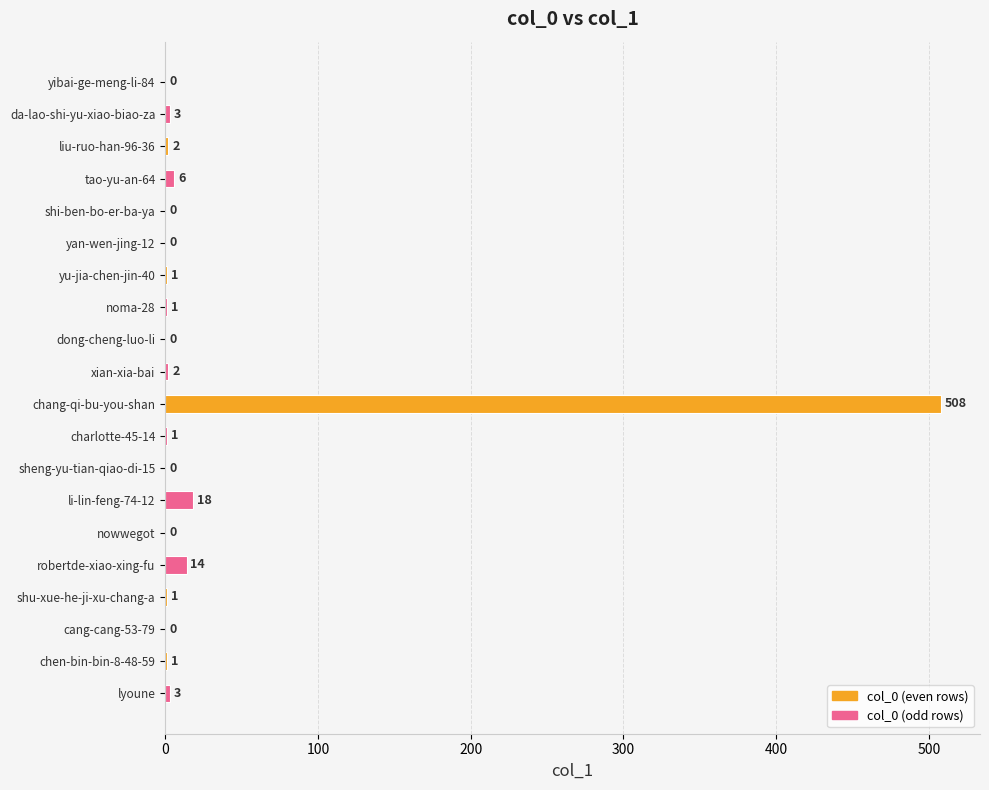

What is the sum of all values?

561